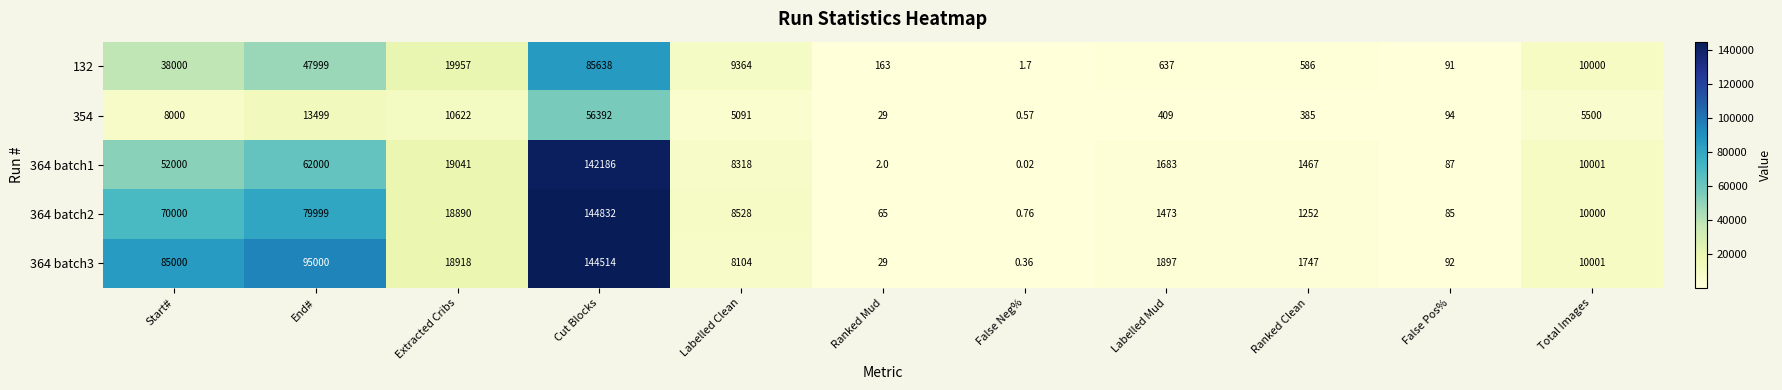

Is the value of 364 batch1 at Ranked Clean greater than the value of 132 at Cut Blocks?

No